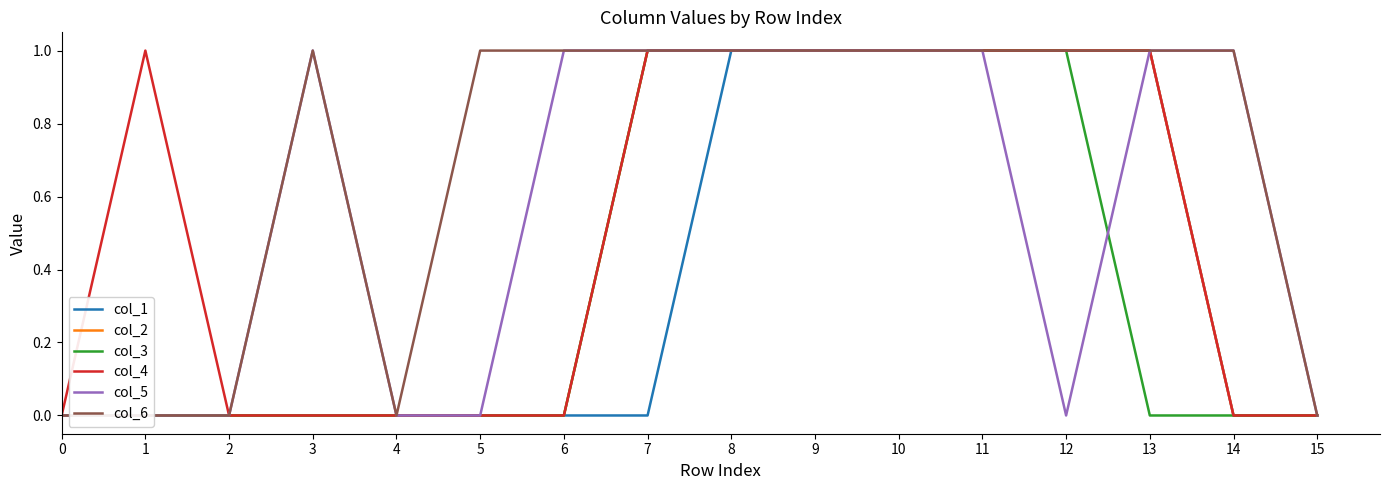

The value of col_1 at 1 is 0. True or false?

True